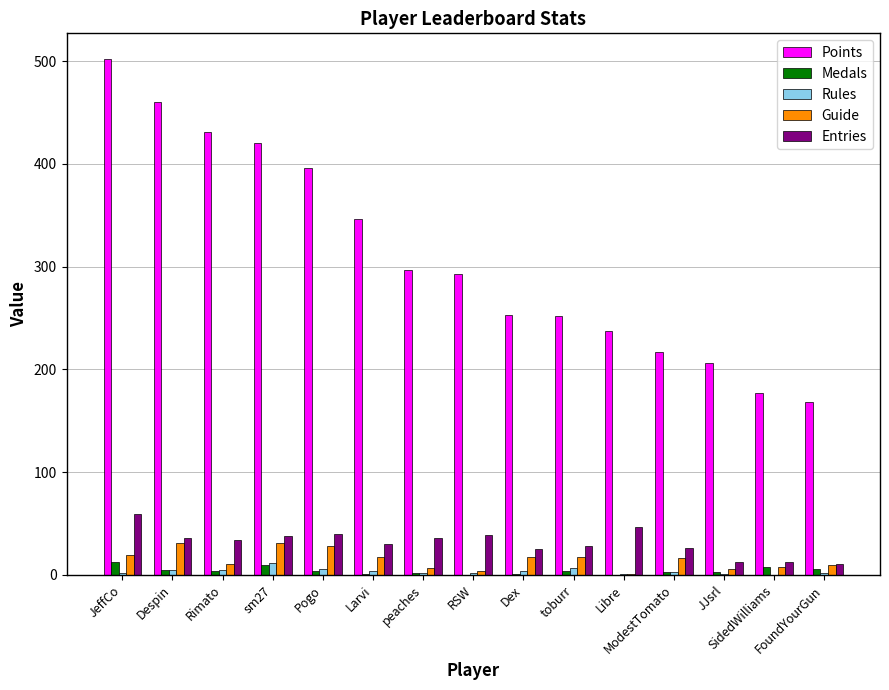

What is the greatest value displayed?

502